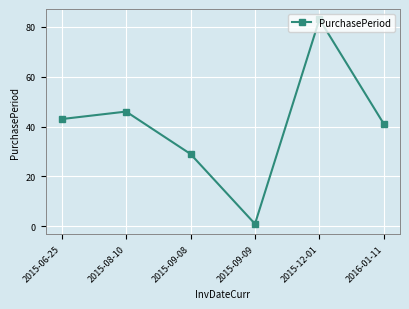

How many data points are less than 43?

3